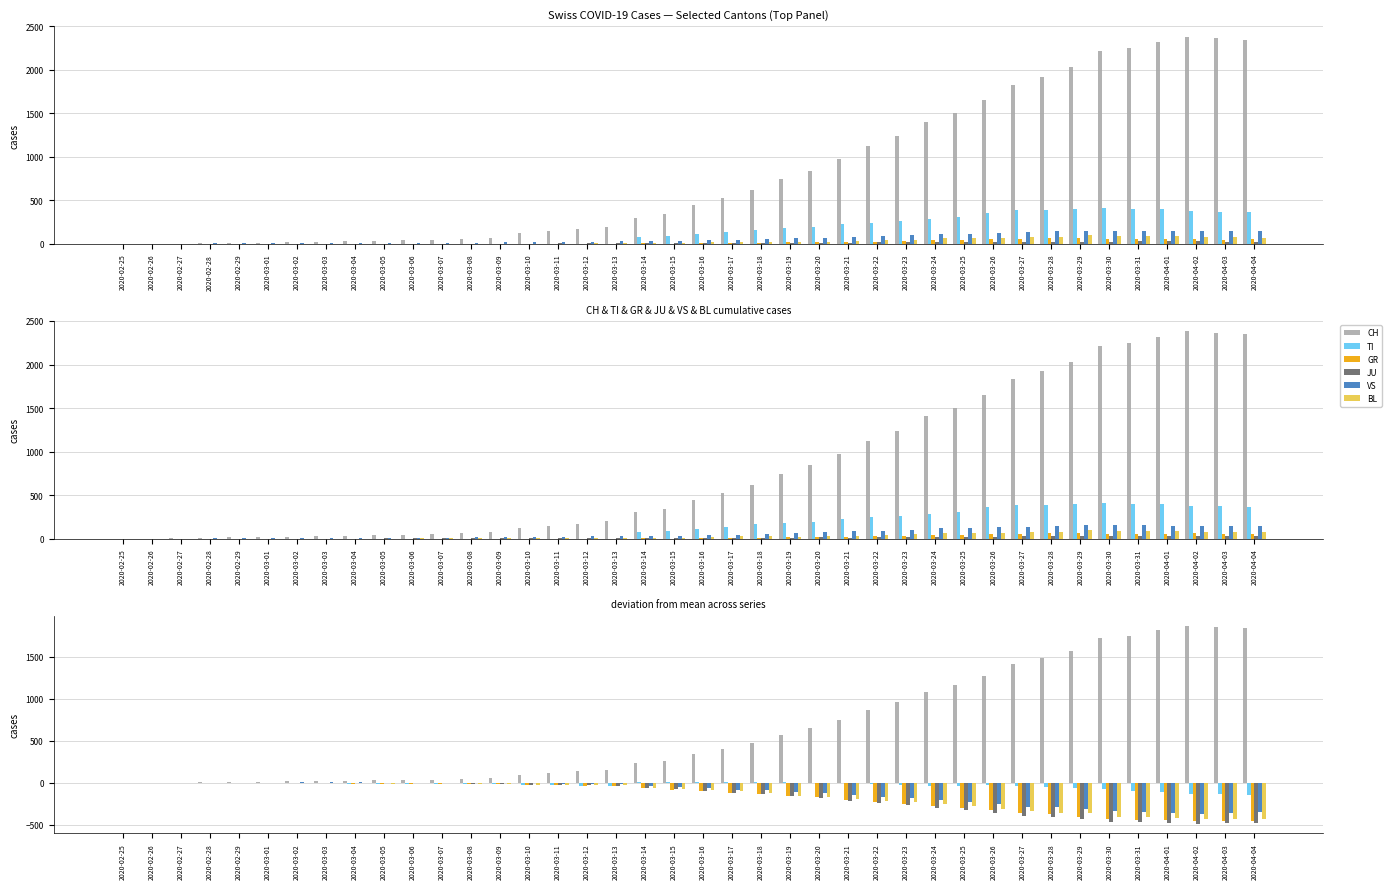

The VS series shows -161.4 at 2020-02-25. True or false?

False